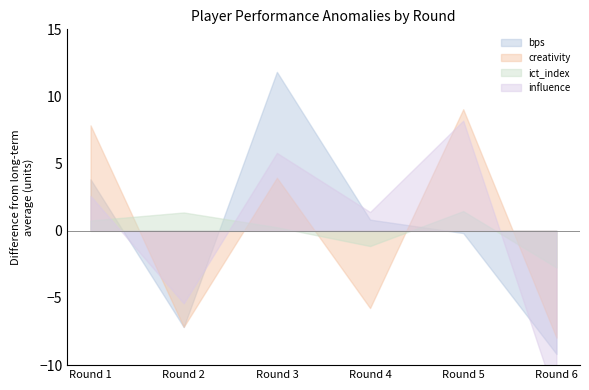

Rank the series at Round 2 from lowest to highest value.

creativity, bps, ict_index, influence